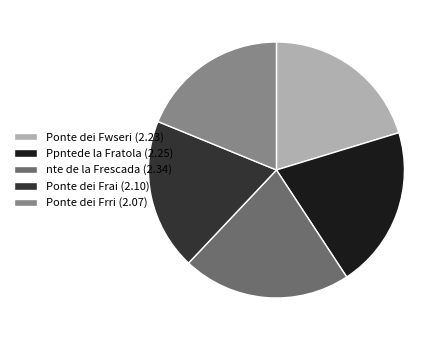

Do Ponte dei Frri and Ponte dei Frai together represent more than half of the pie?

No